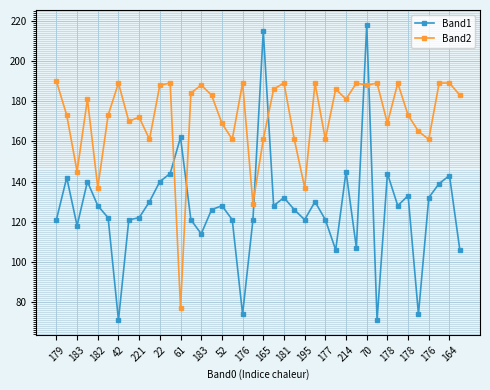

What is the greatest value displayed?

218